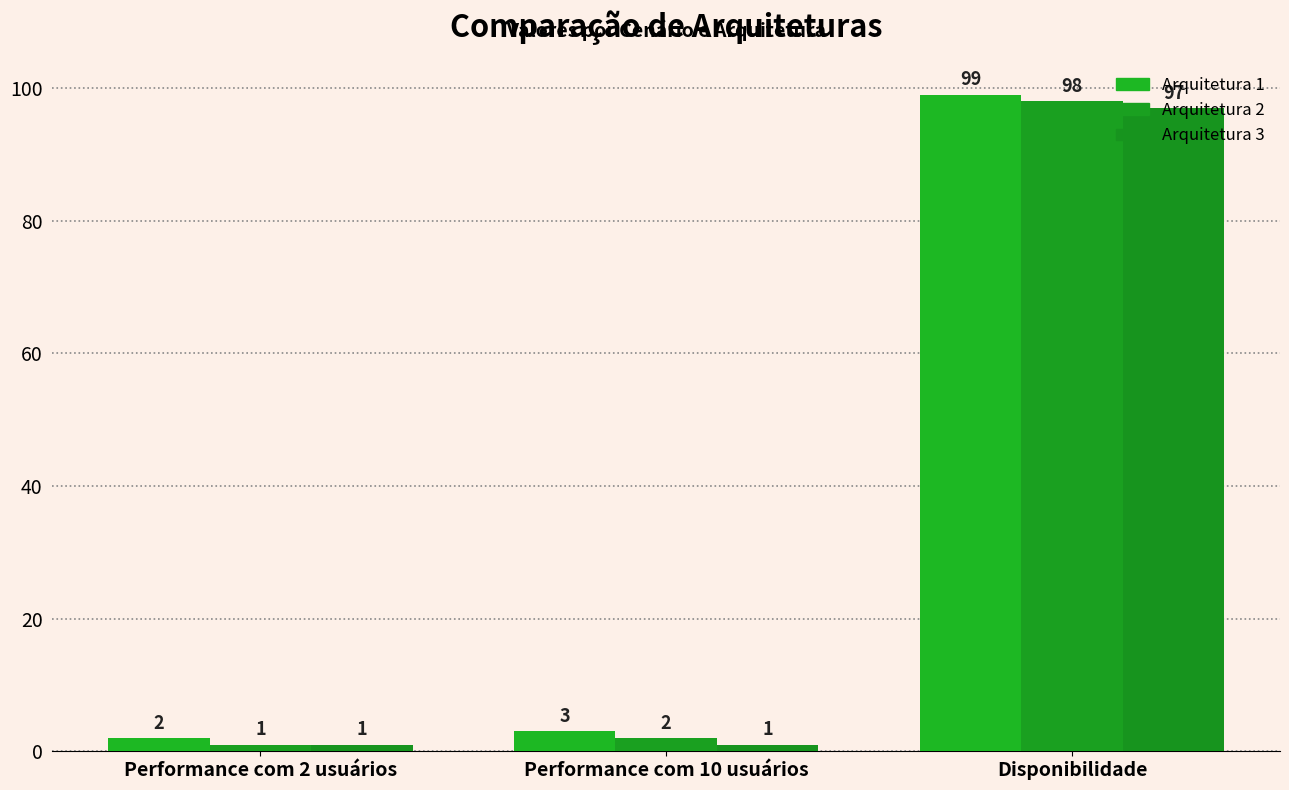

What is the maximum value shown in the chart?

99